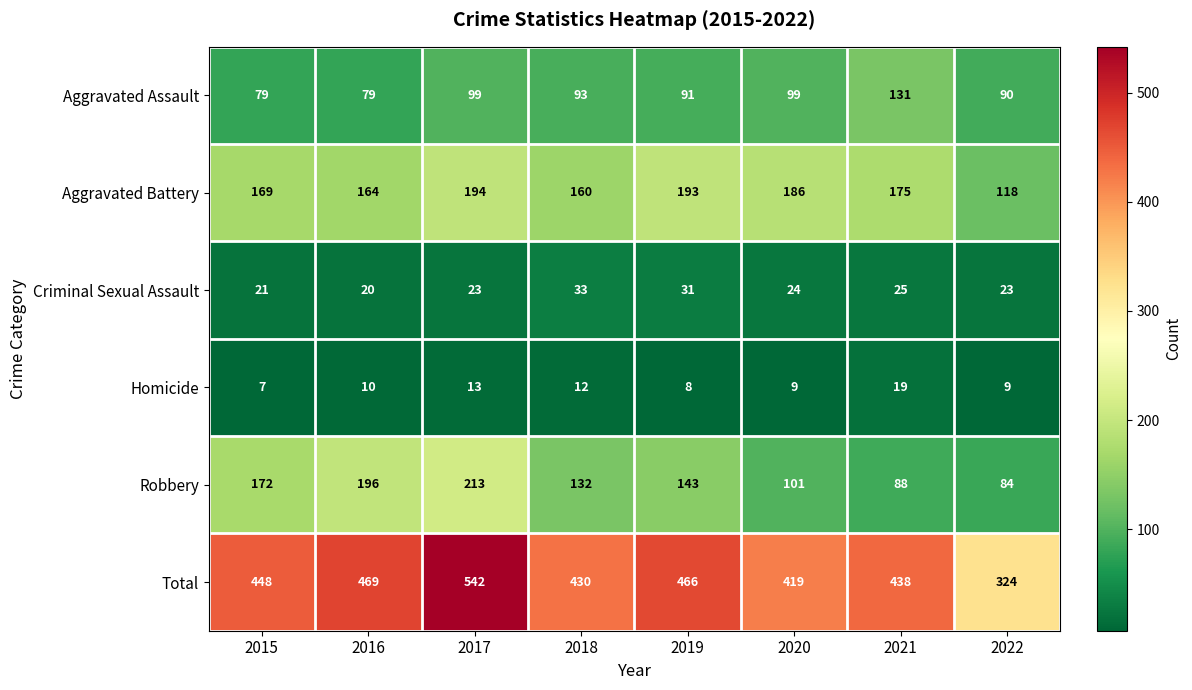

Which category has the highest value across all series?

2017